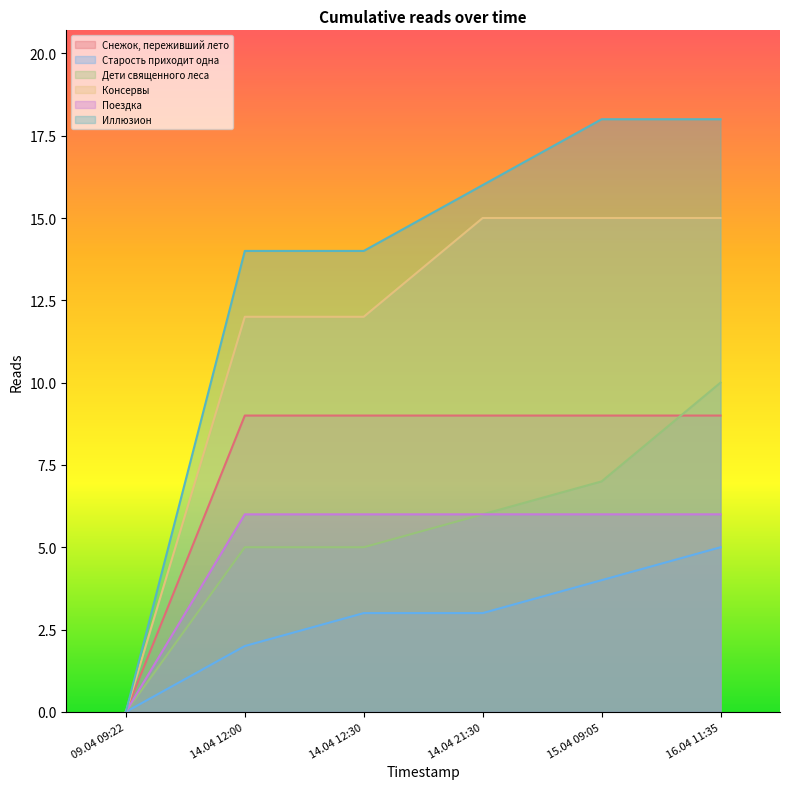

What is the difference between the maximum and minimum values in the Консервы series?

15